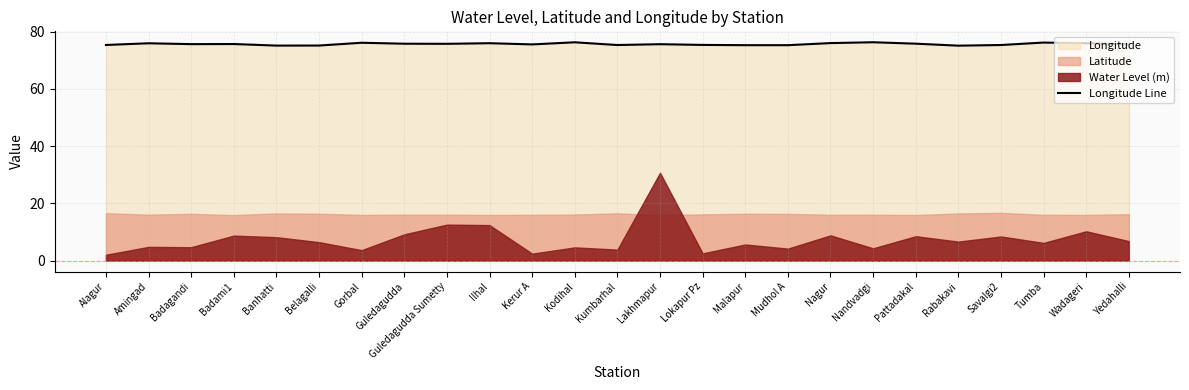

What is the difference between the maximum and minimum values?

1.2